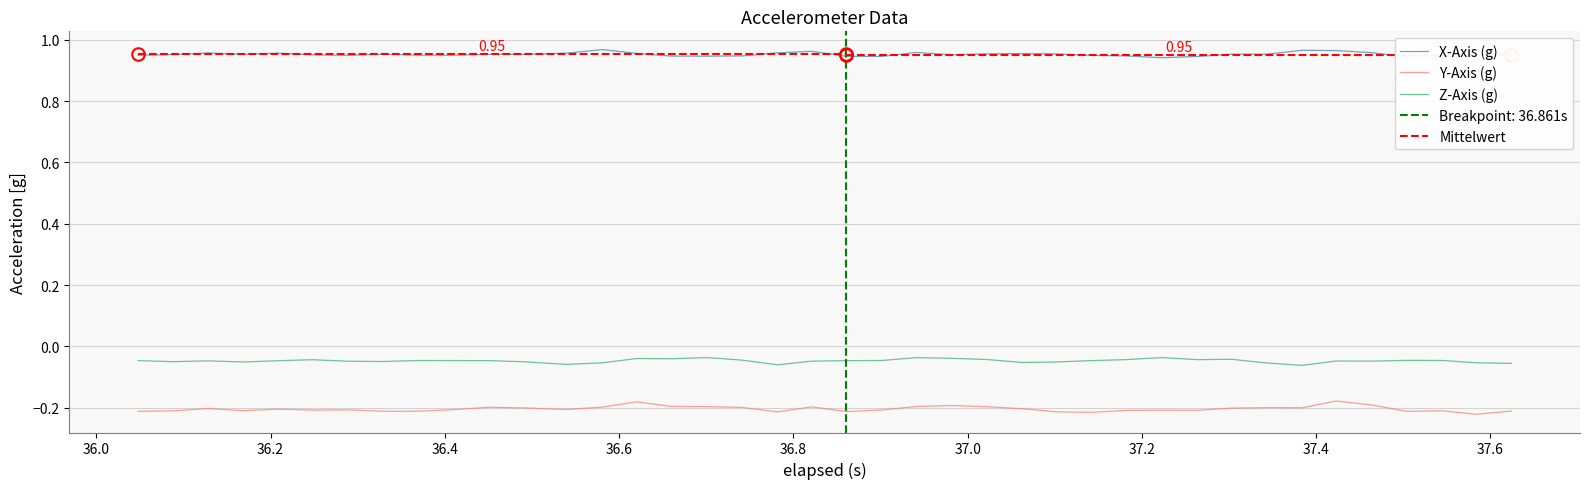

True or false: Z-Axis (g) and X-Axis (g) intersect in this chart.

False